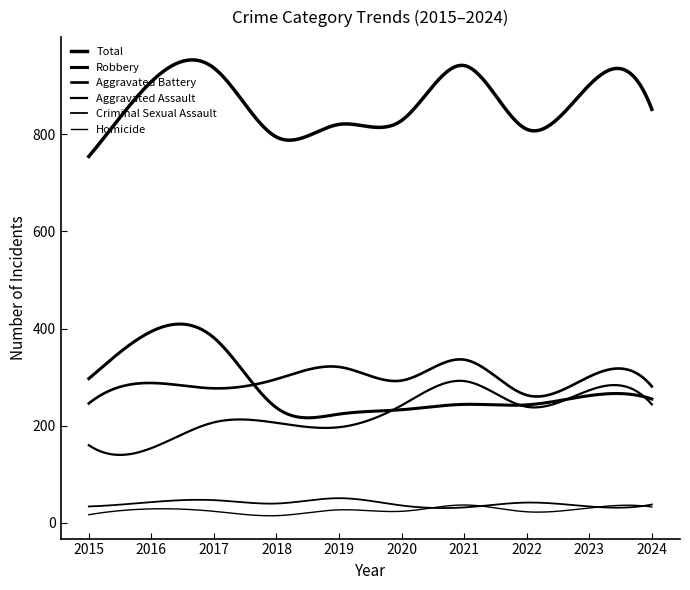

Is this an area chart (filled region under the line)?

No